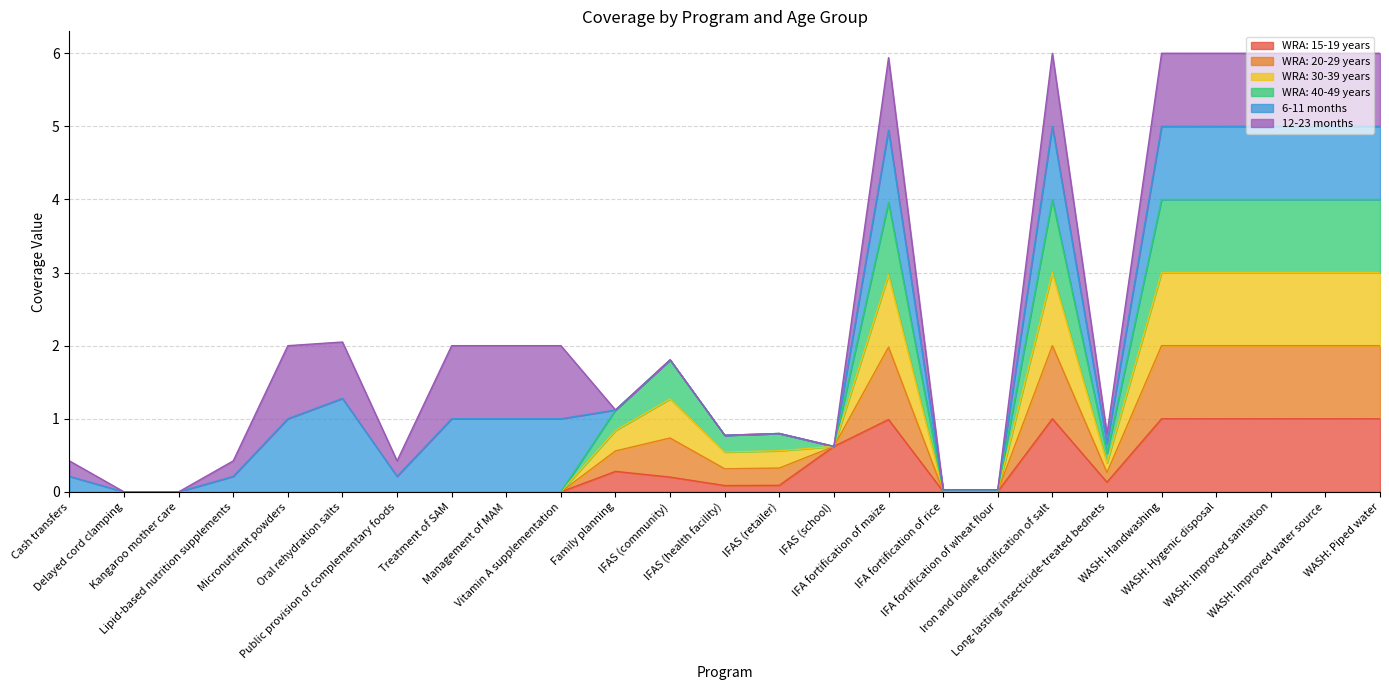

What is the total value across all series at IFA fortification of wheat flour?

0.1